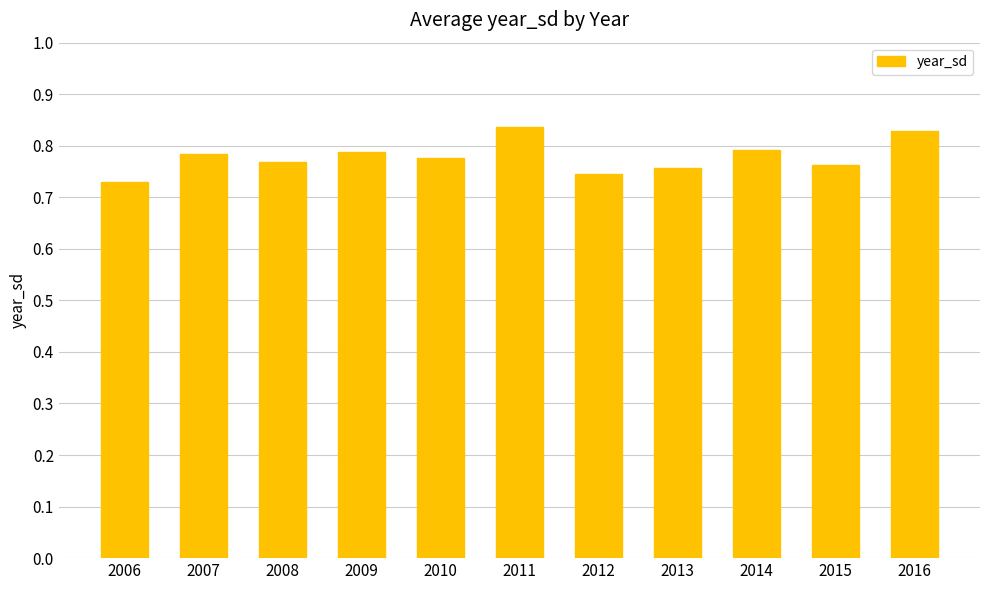

Between 2011 and 2006, which is larger?

2011